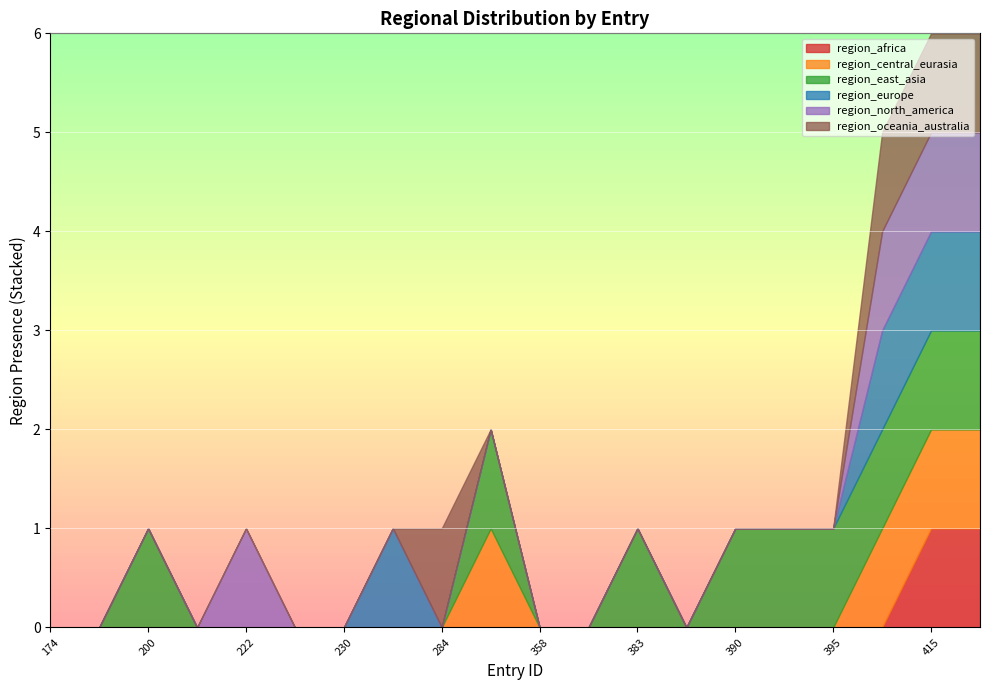

Which series has the largest total across all categories?

region_east_asia